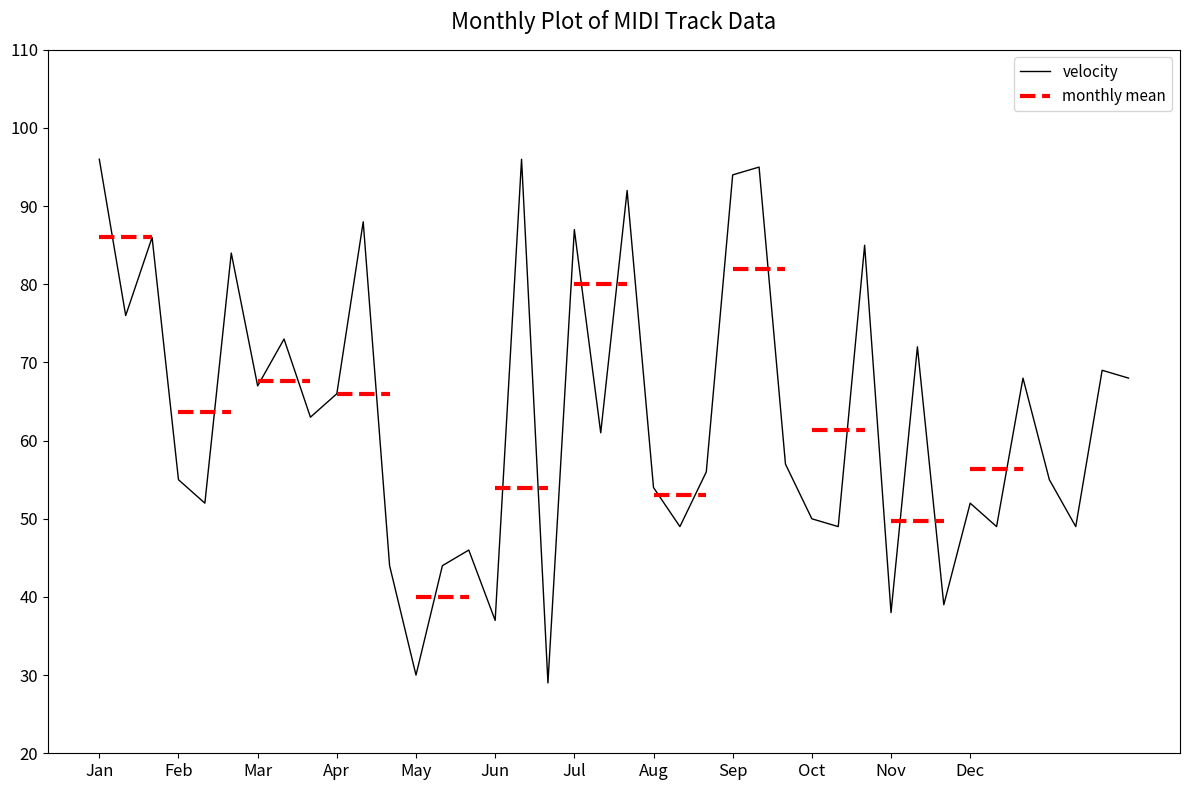

How many points are lower than both their immediate neighbors (excluding endpoints)?

14